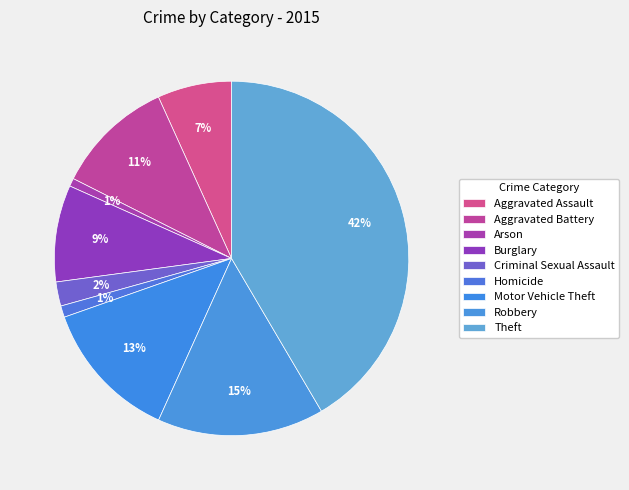

How many segments does this pie chart have?

9